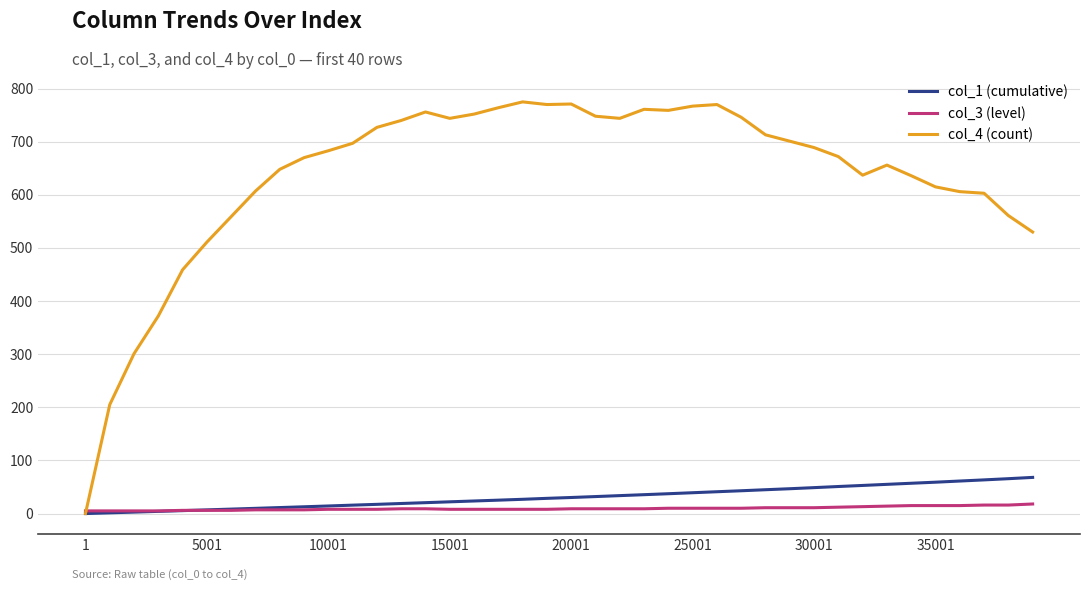

Which series has the largest total across all categories?

col_4 (count)